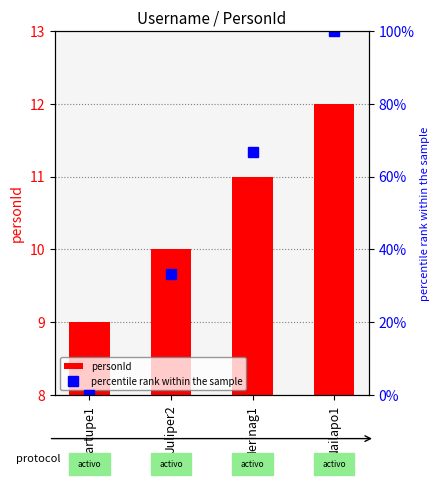

What position from the left is Nailapo1?

4